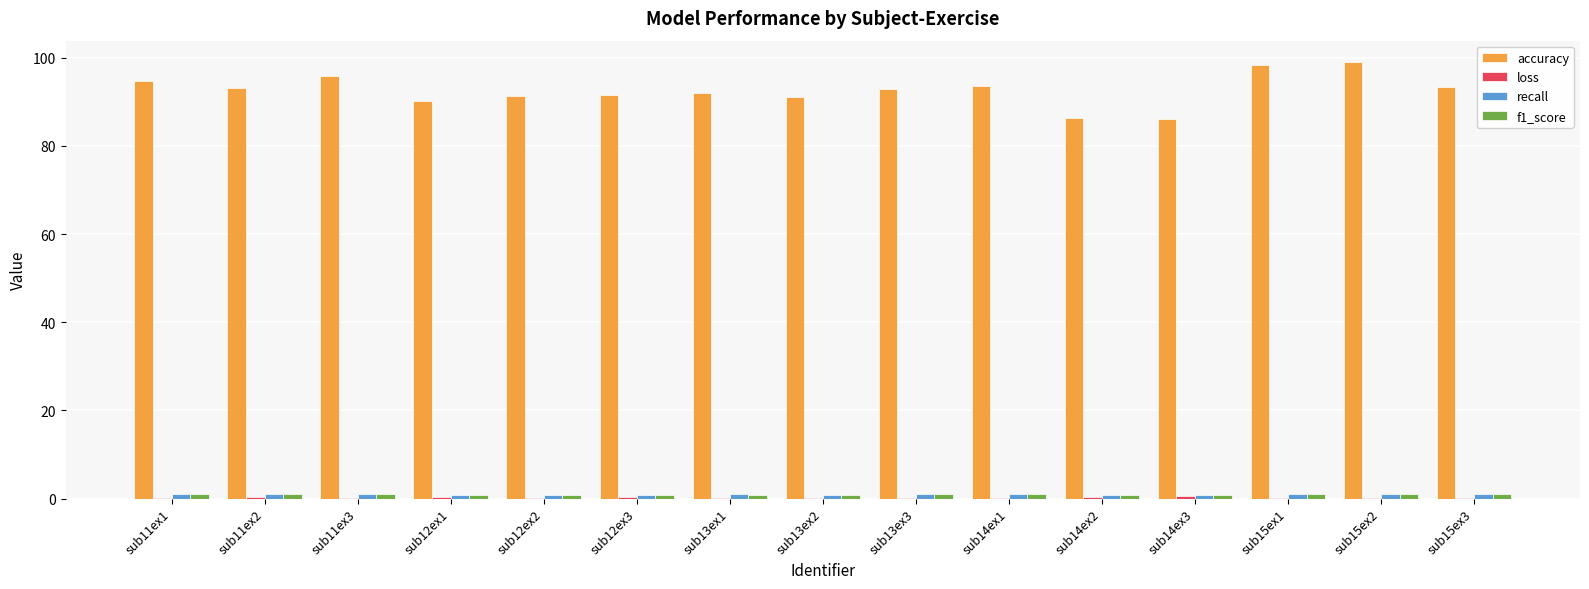

Which series has the largest total across all categories?

accuracy